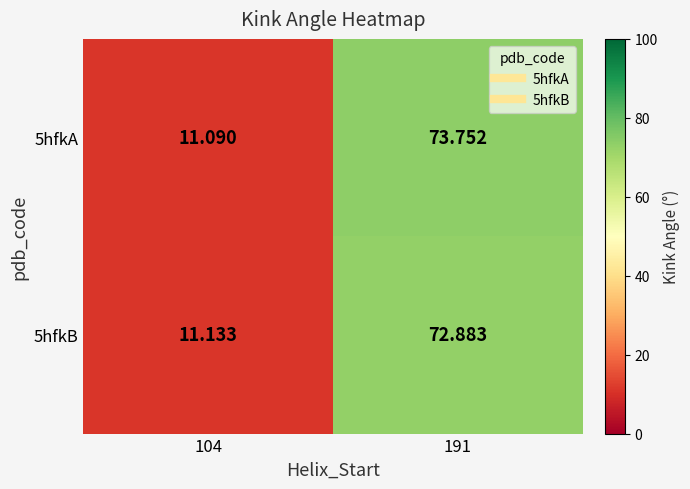

At 104, list the series in order from smallest to largest.

5hfkA, 5hfkB